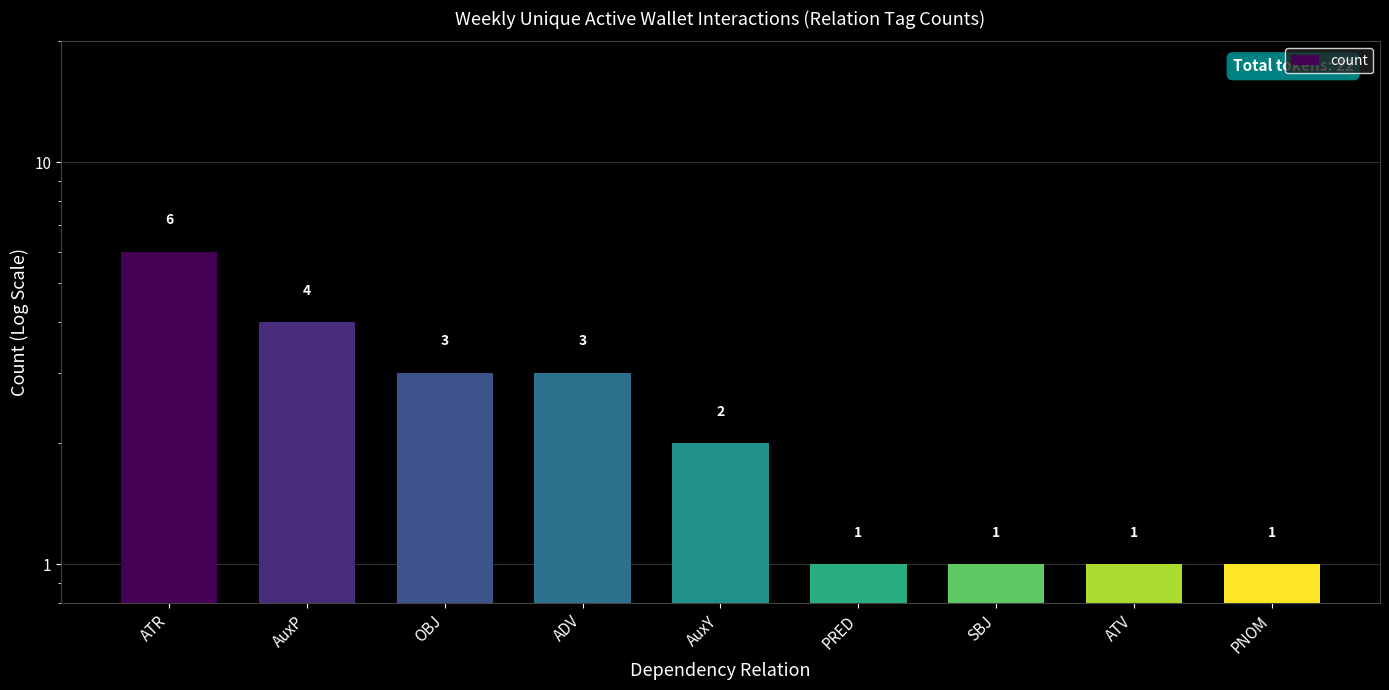

What is the approximate value at PNOM?

1